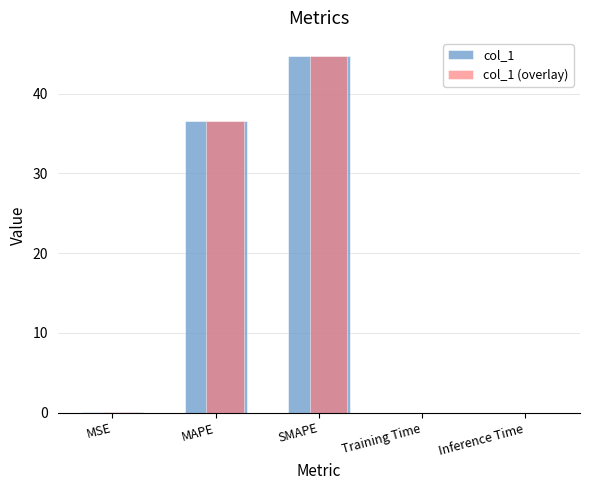

What is the highest value of the col_1 series?

44.7